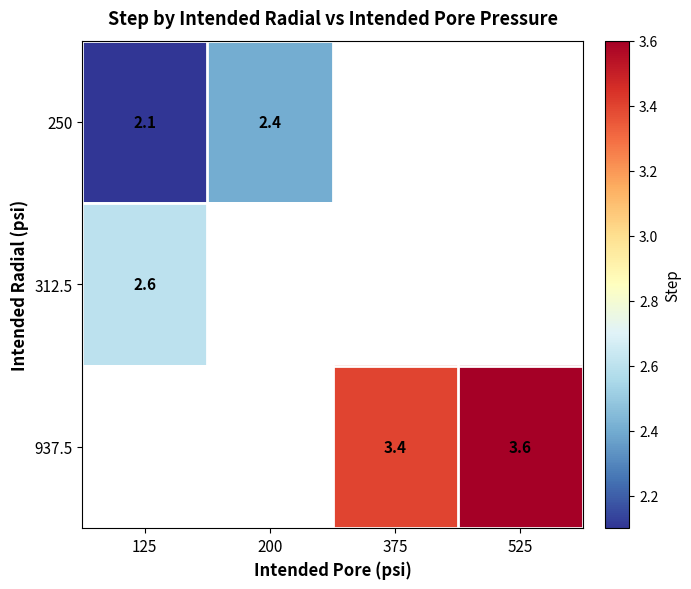

How many values in 937.5 are above zero?

2